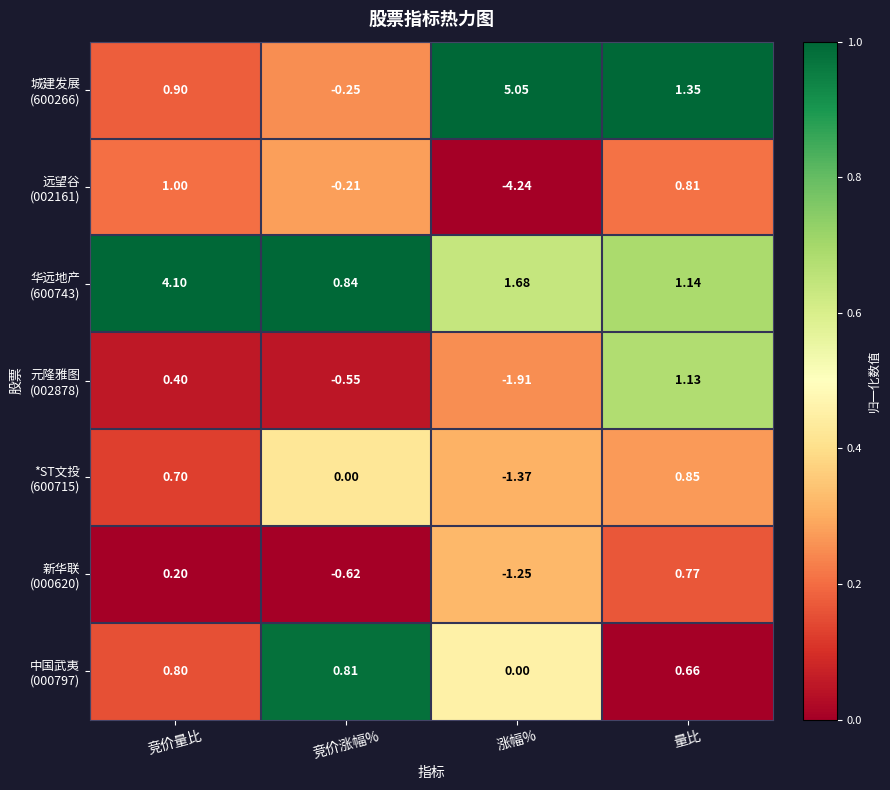

At which category is the sum across all series the highest?

竞价量比